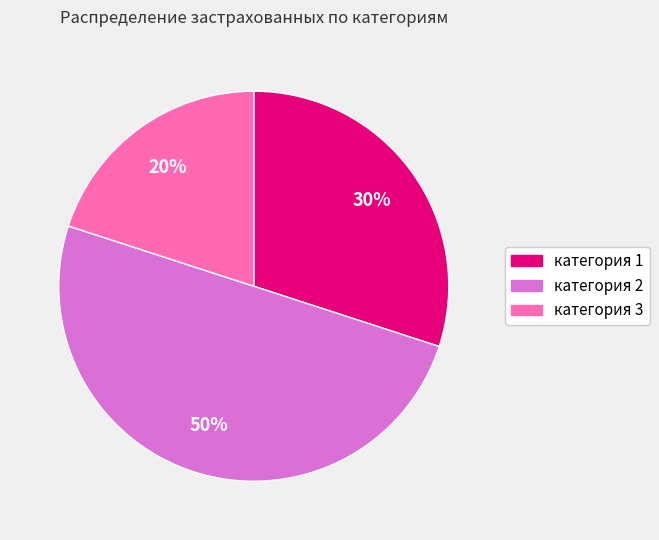

Is the sum of категория 2 and категория 3 greater than half?

Yes